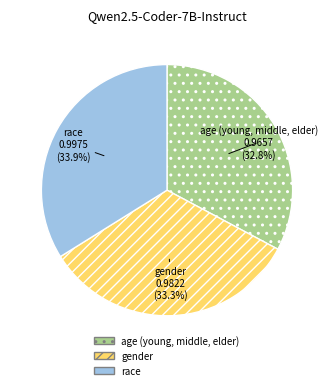

Which category has the smallest portion of the pie?

age (young, middle, elder)